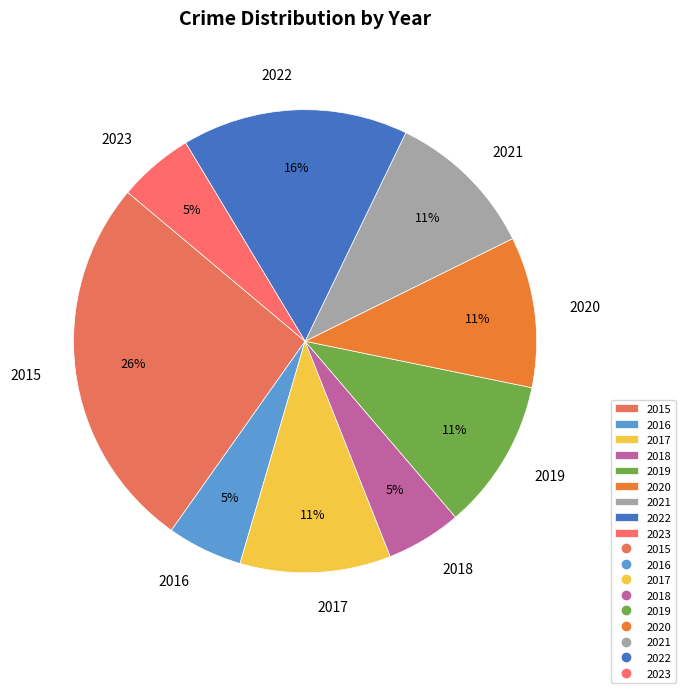

Is it true that 2018 is 1% of the pie?

False